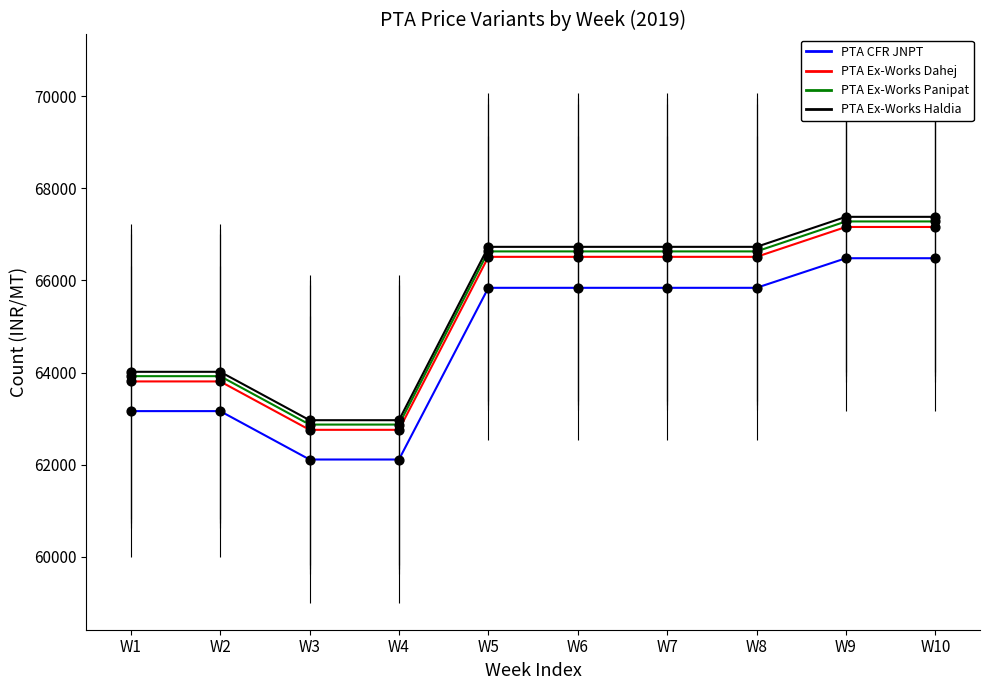

Which series has the largest range (max minus min)?

PTA Ex-Works Haldia